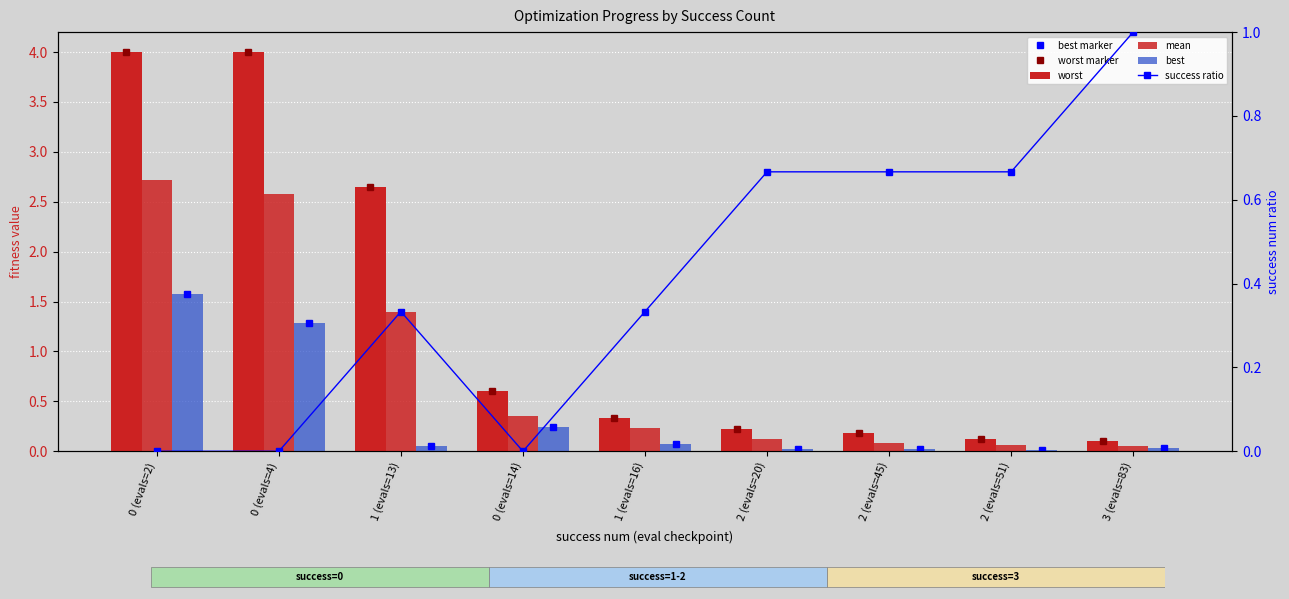

Is it true that success ratio equals 0.5 at 0 (evals=14)?

False